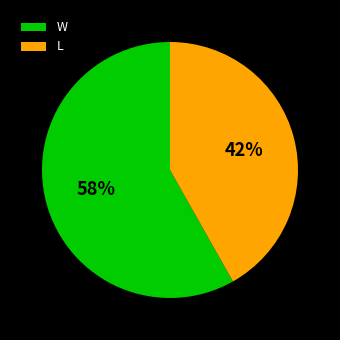

To the nearest percent, what is the average slice percentage?

50%